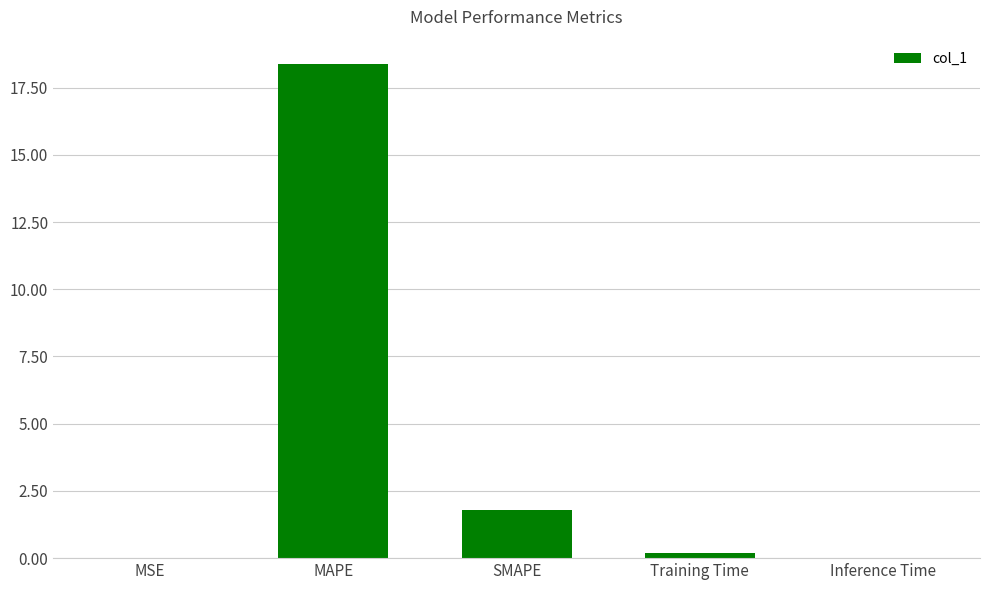

What is the maximum value shown in the chart?

18.4